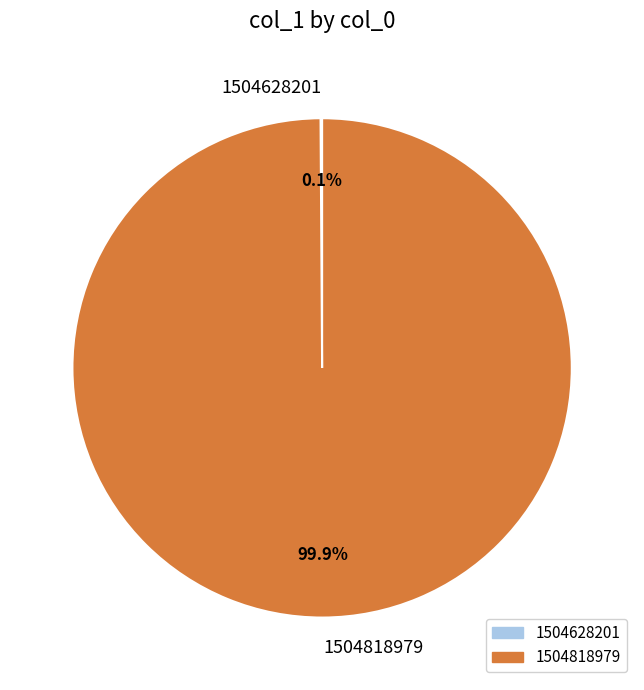

True or false: 1504818979 accounts for 100% of the total.

True